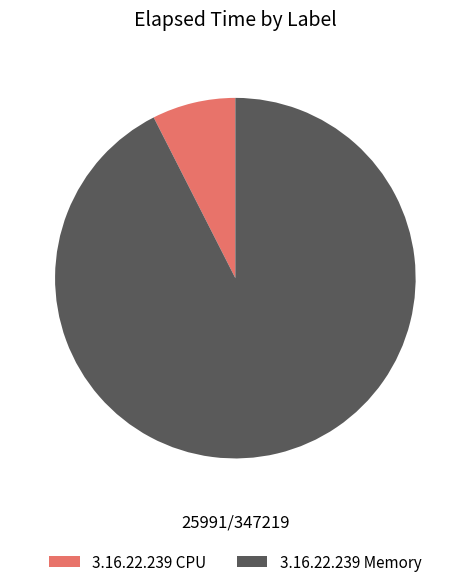

Does 3.16.22.239 Memory represent more than half of the total?

Yes